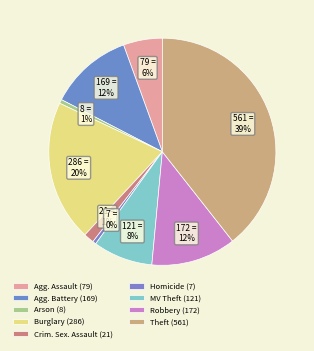

What is the largest slice in the pie chart?

Theft